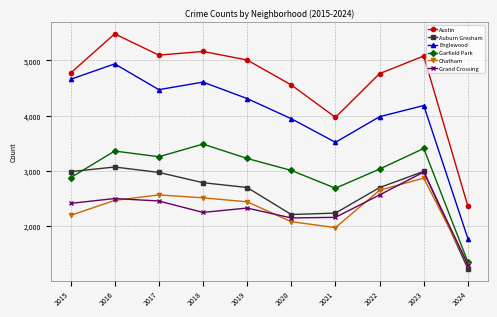

The Austin series shows 3132 at 2018. True or false?

False